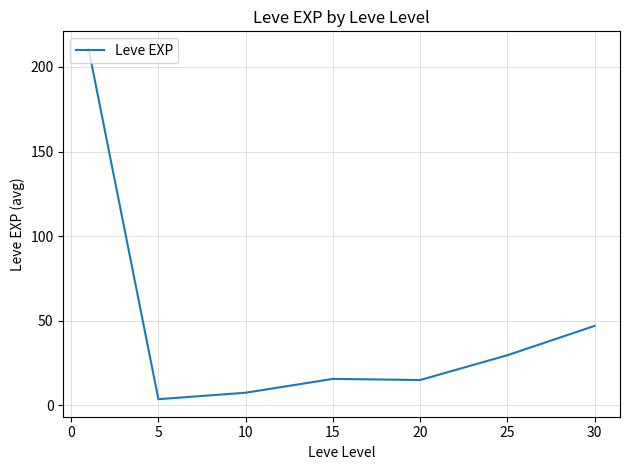

What is the maximum value shown in the chart?

210.7